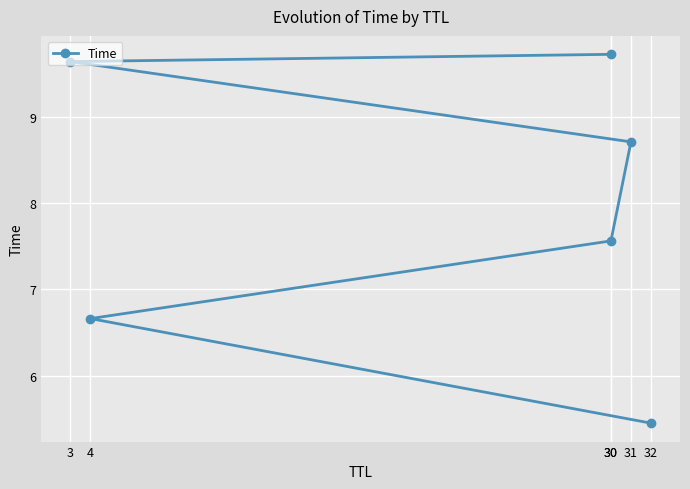

Reading left to right, list all the values displayed in this chart.

32=5.4	4=6.7	30=7.6	31=8.7	3=9.6	30=9.7